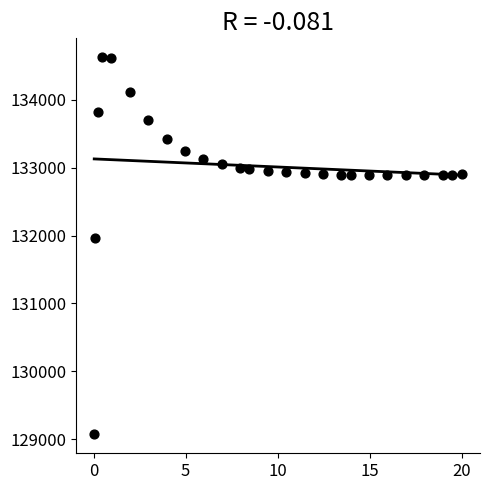

What is the range of Y values (max minus min)?

5557.4